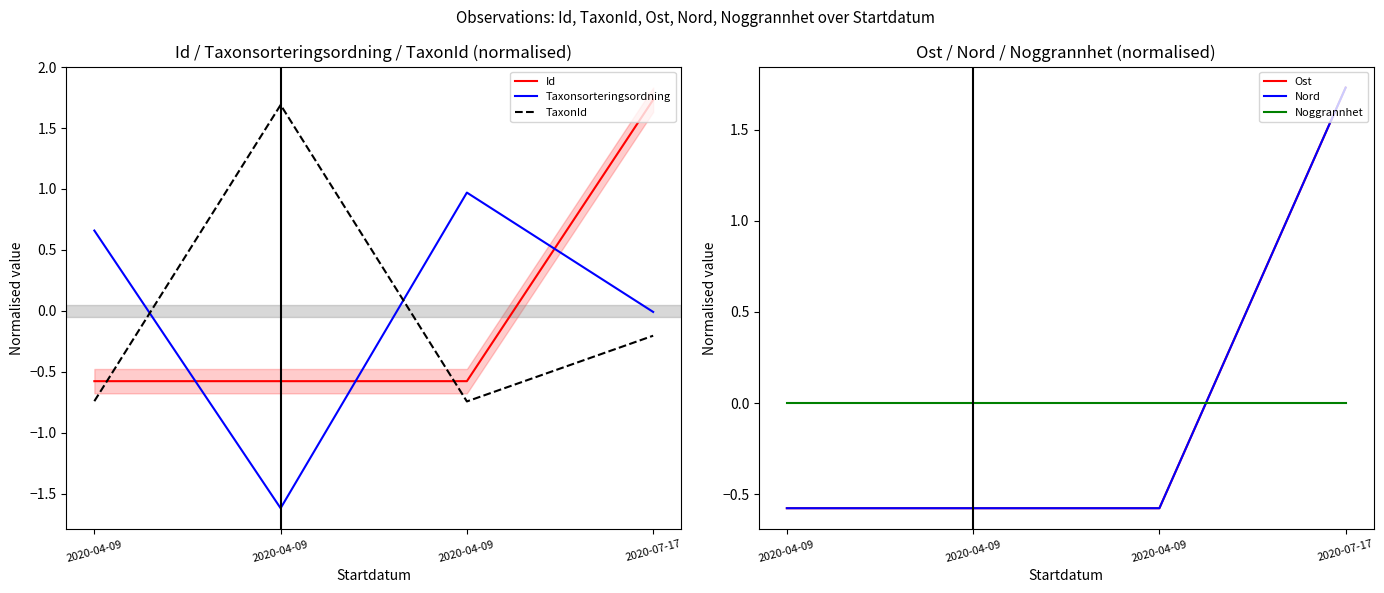

Is the value of Taxonsorteringsordning at 2020-04-09 greater than the value of Noggrannhet at 2020-04-09?

Yes